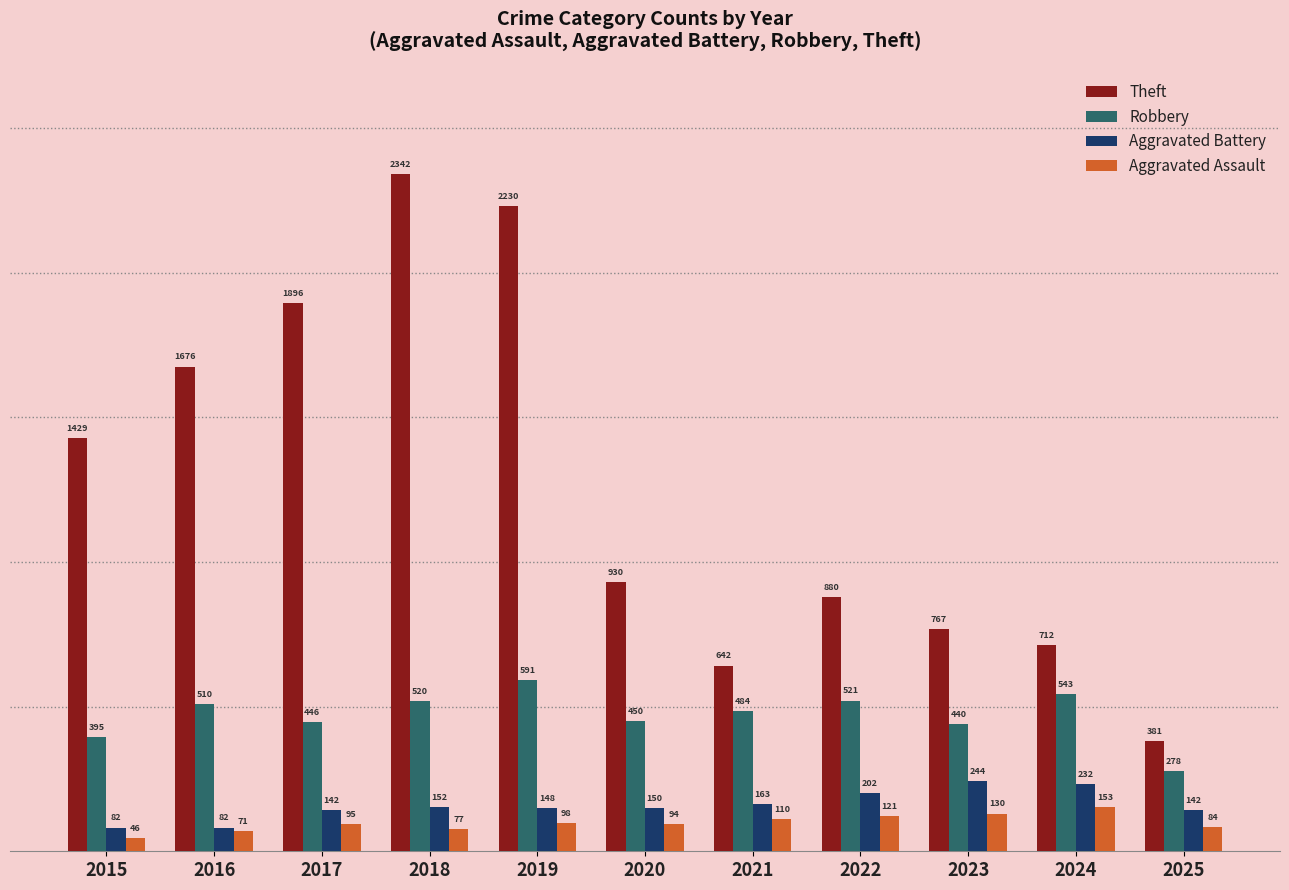

Between 2018 and 2021, which series saw the biggest shift?

Theft